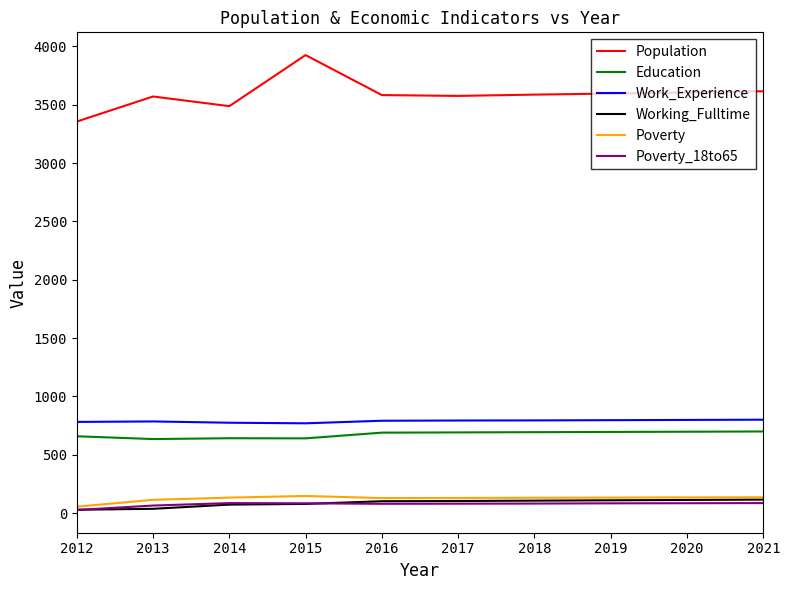

True or false: Population and Education cross at least once.

False